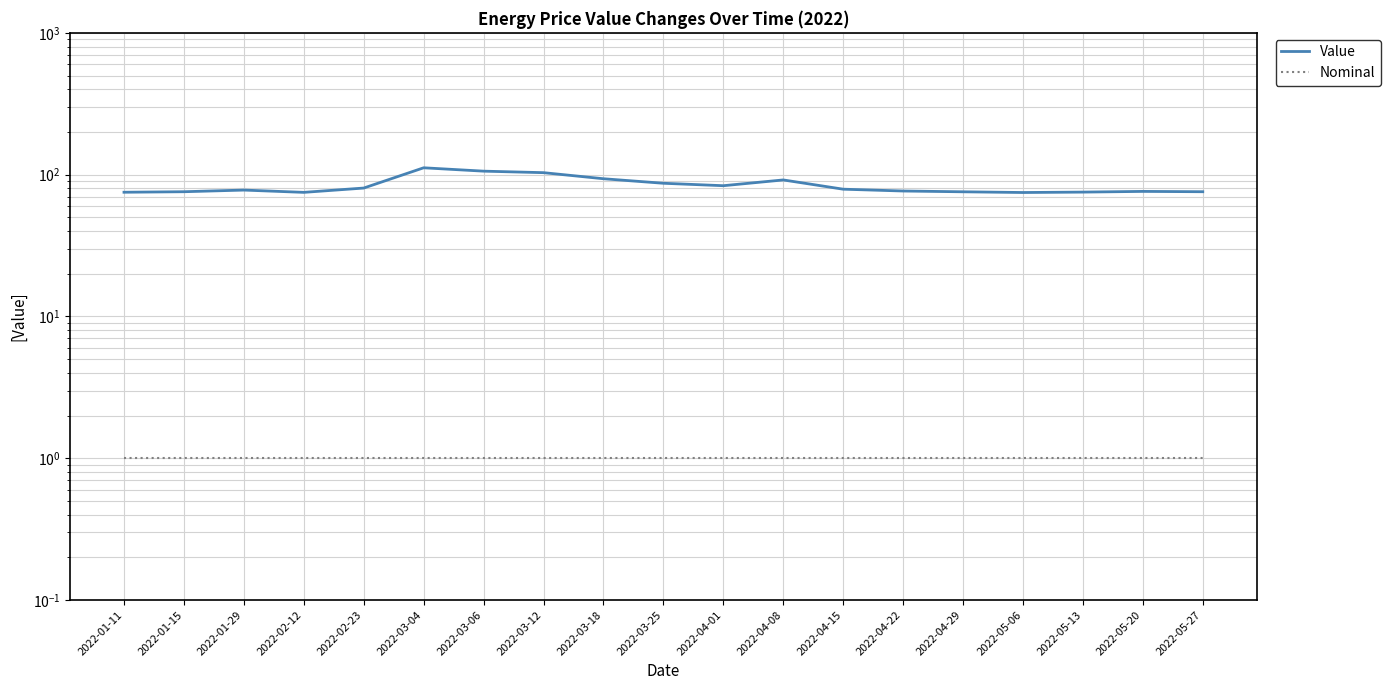

True or false: Value has more than 2 points higher than both neighbors.

True